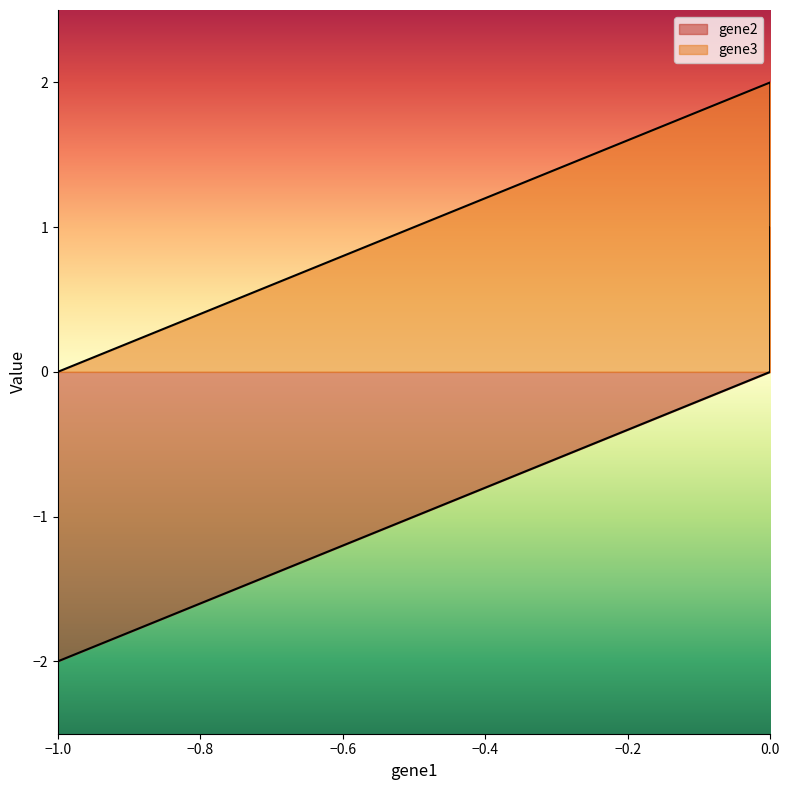

Does the chart display data point markers on the line(s)?

No